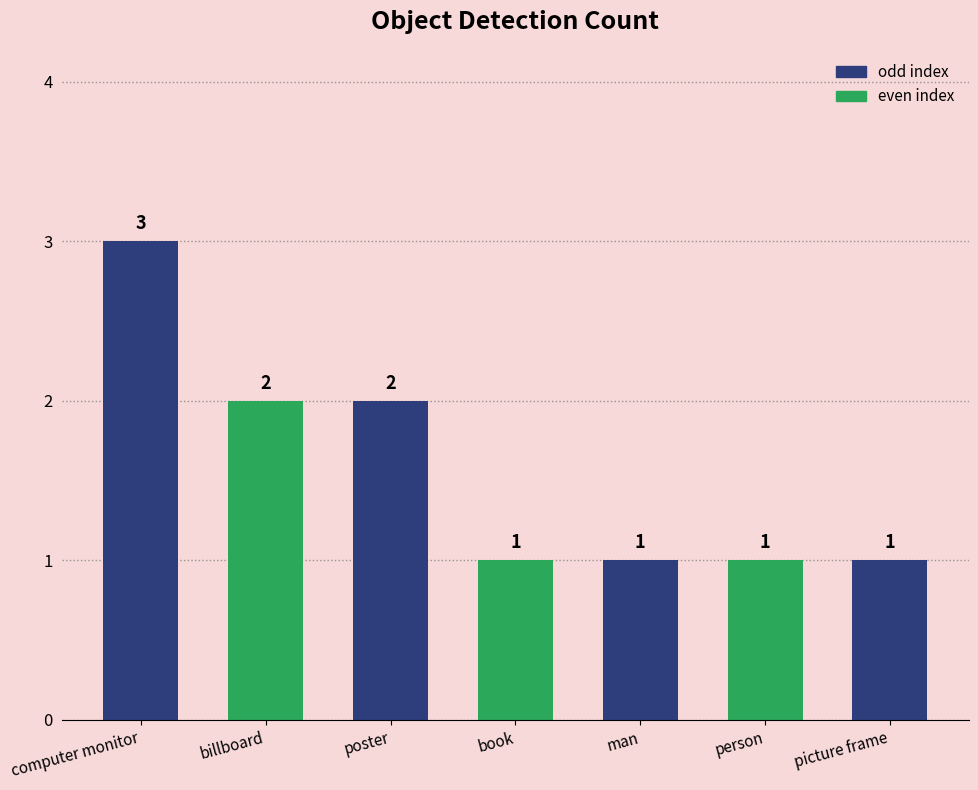

What is the change in value from poster to person?

-1